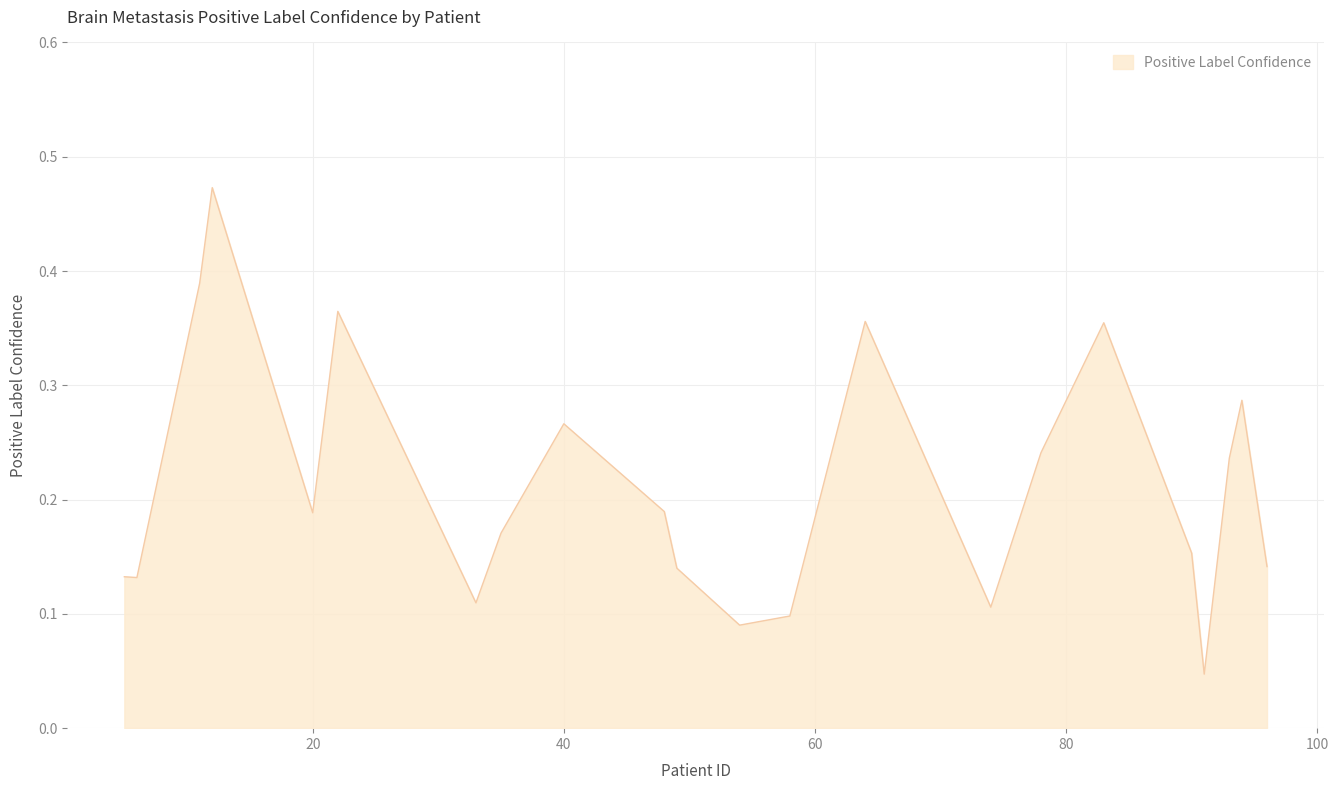

Which label corresponds to the largest value in the chart?

12